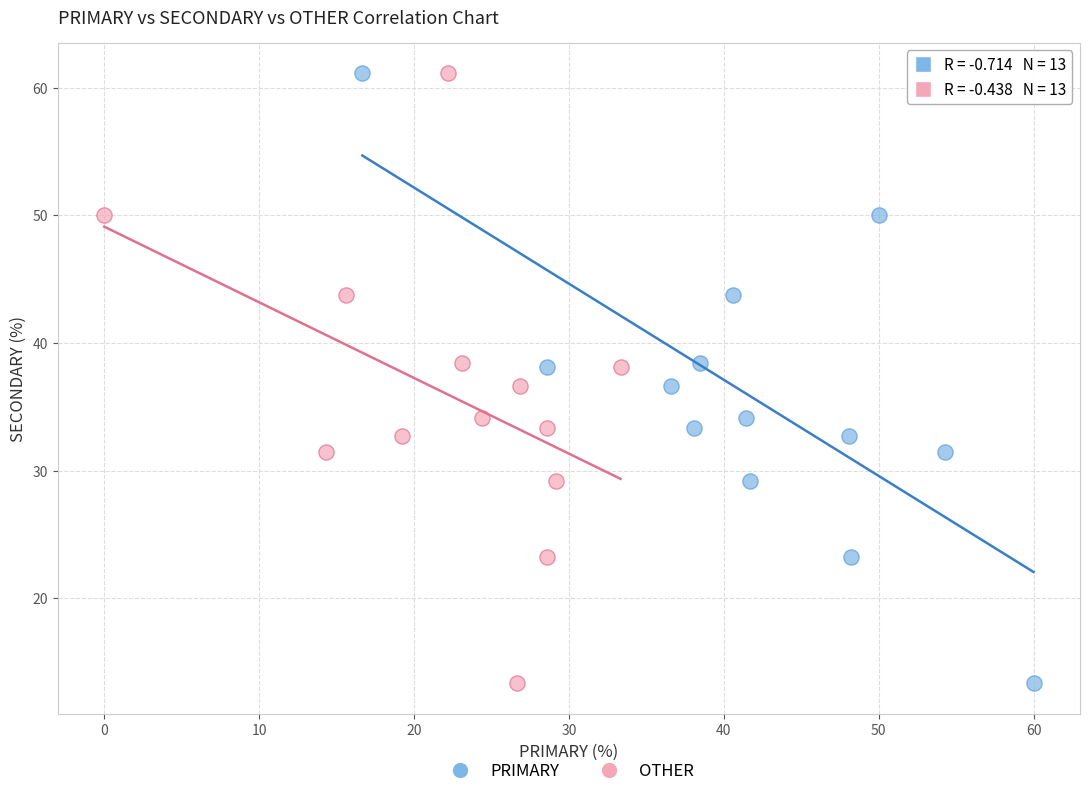

What are all the series names shown in the legend?

PRIMARY, OTHER